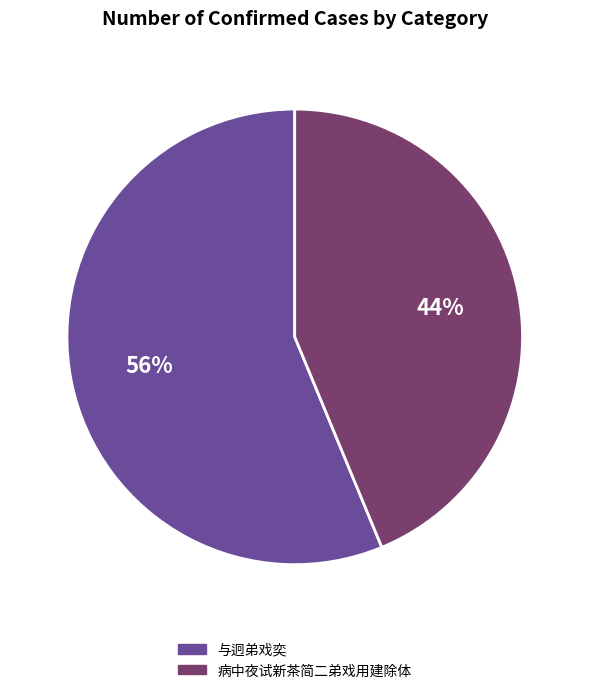

Which slice is the smallest?

病中夜试新茶简二弟戏用建除体